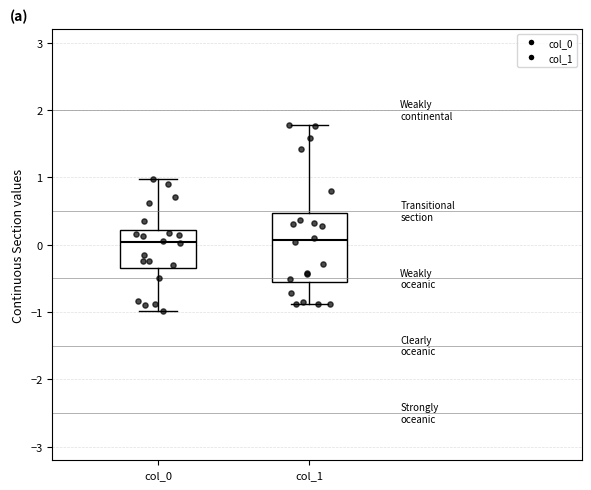

Where does the lower whisker of the box for col_1 end on the y-axis? The values are not printed on the chart, so give them approximately, as read against the axis.

-0.9